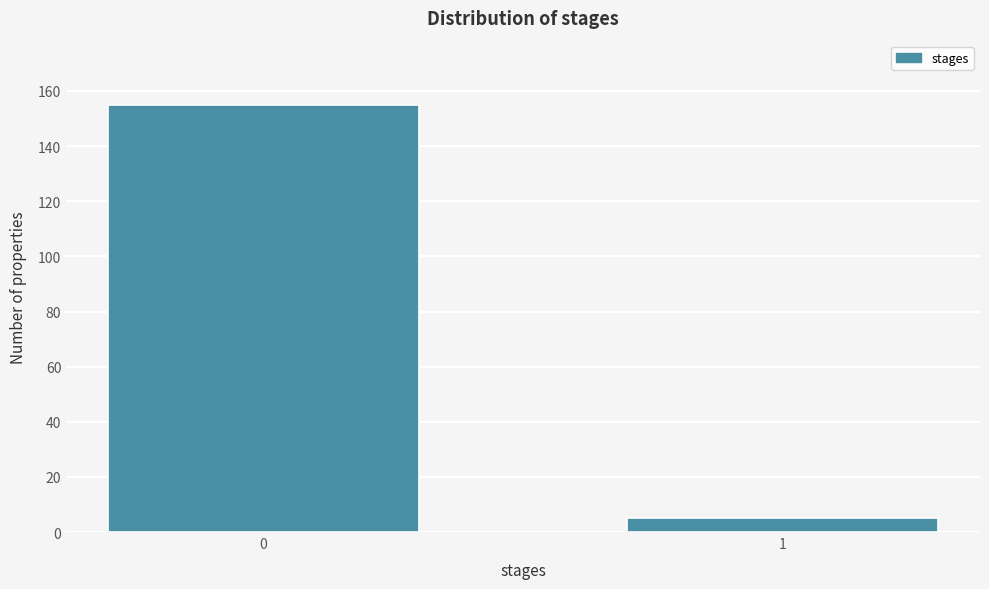

Reading right to left, extract all data points from this chart.

1=5	0=155